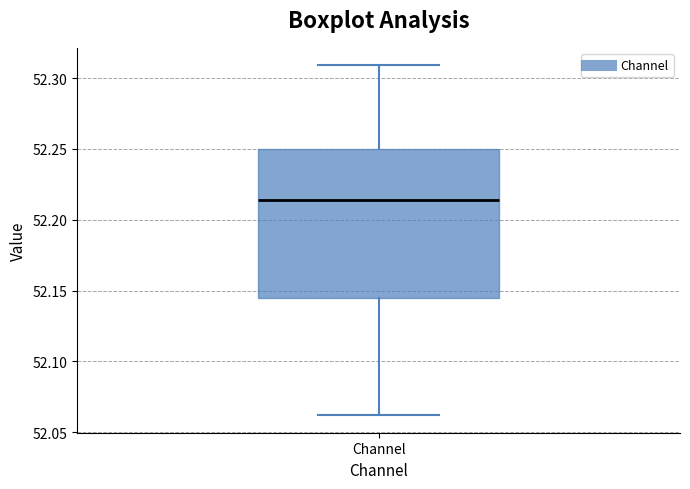

Read this box plot against the y-axis: the position of the median line, the range covered by the box, and the ends of both whiskers. The values are not printed on the chart, so give them approximately, as read against the axis.

median 52.215, box 52.145 to 52.250, whiskers 52.060 to 52.310